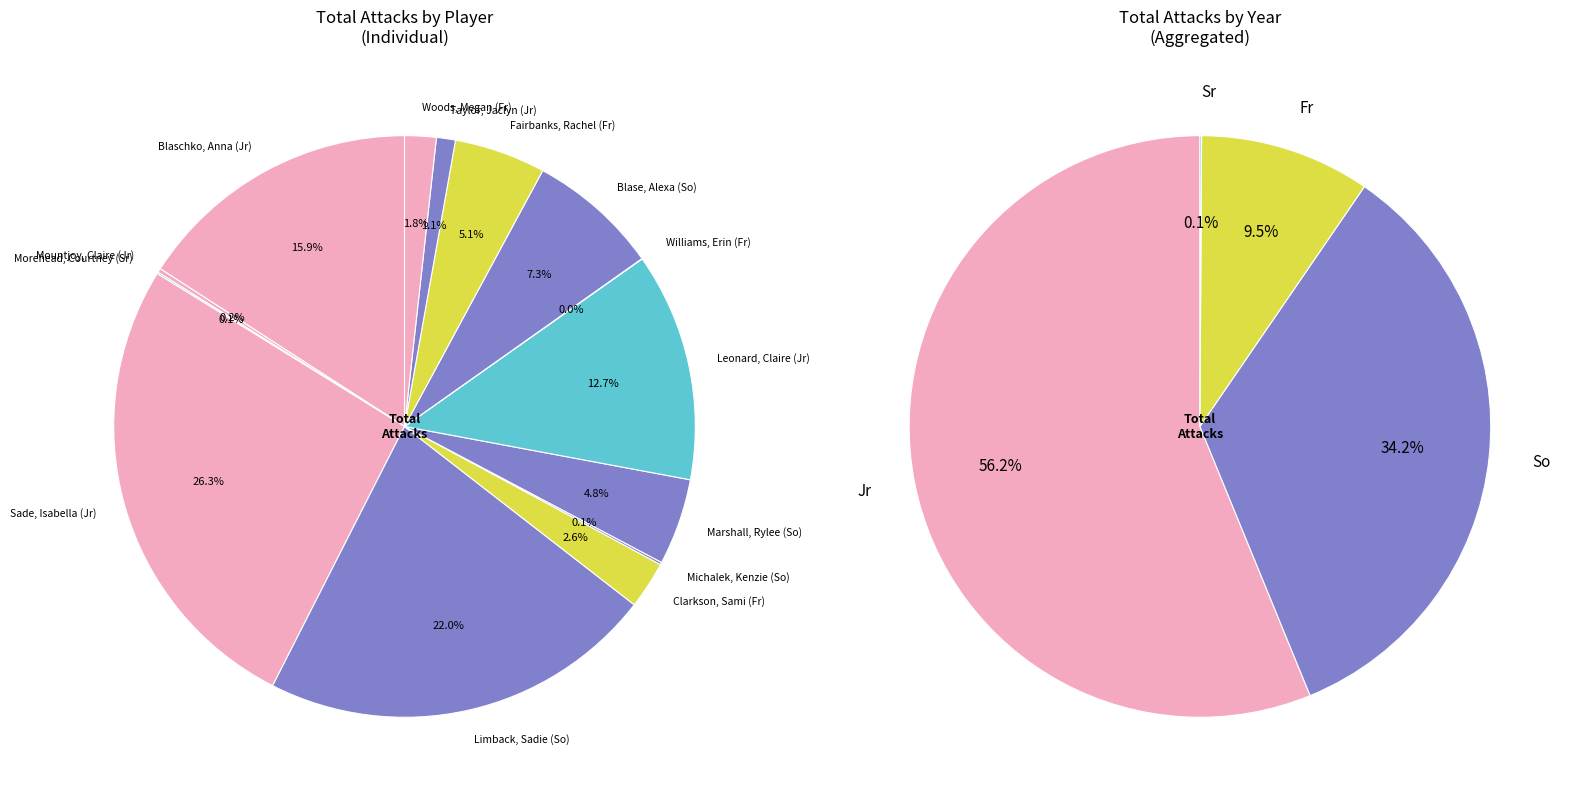

Which slice is the largest?

Sade, Isabella (Jr)